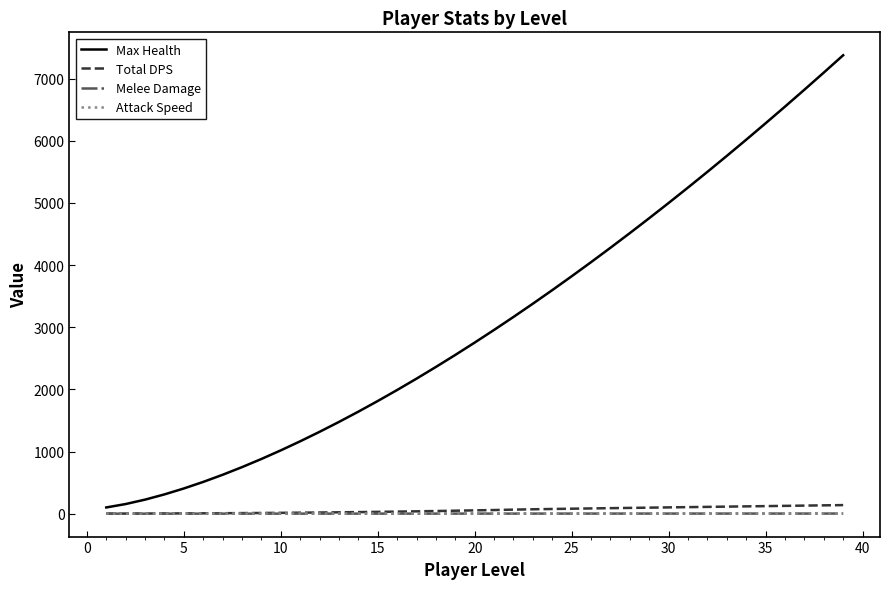

Which series has the largest range (max minus min)?

Max Health